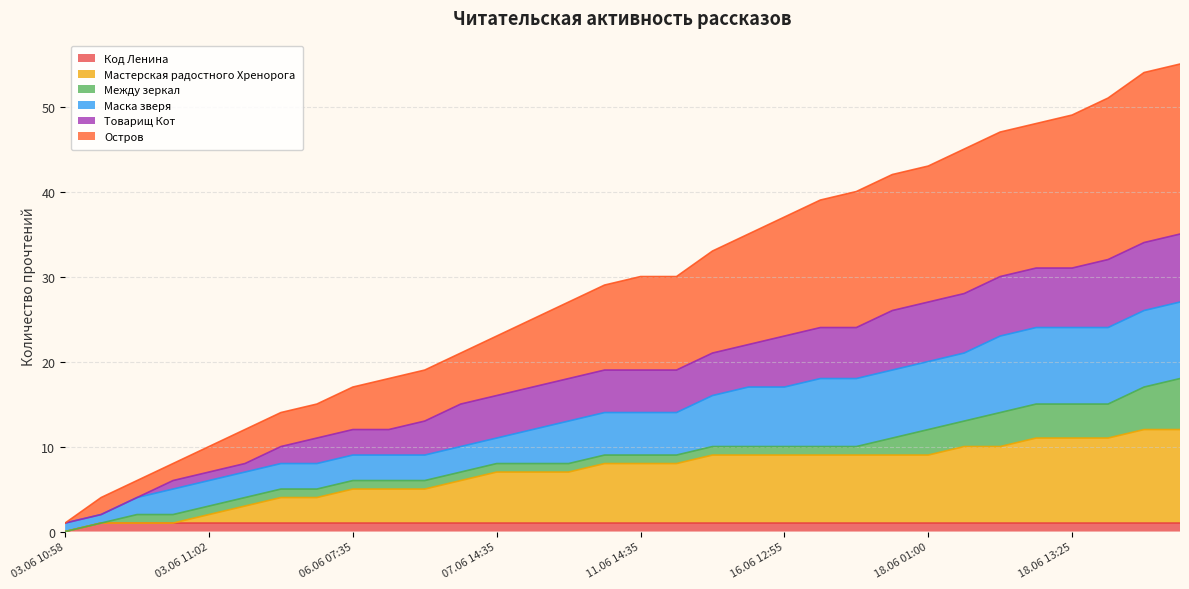

Count the number of categories in the chart.

32